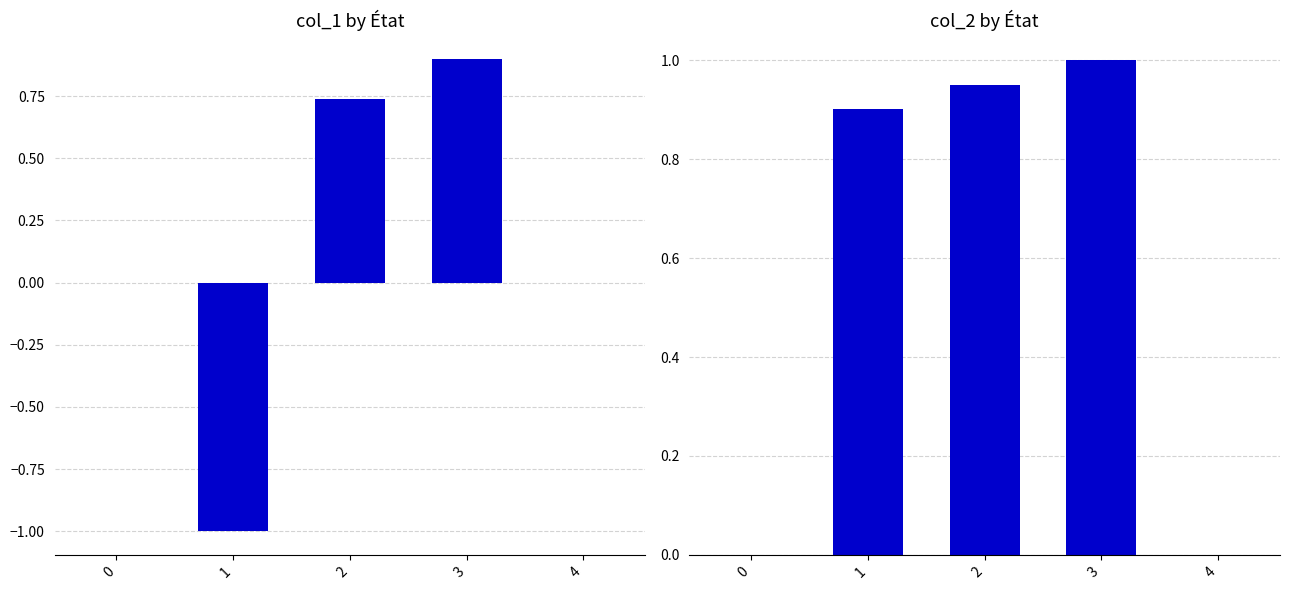

Where does the col_1 series first go above 0?

2